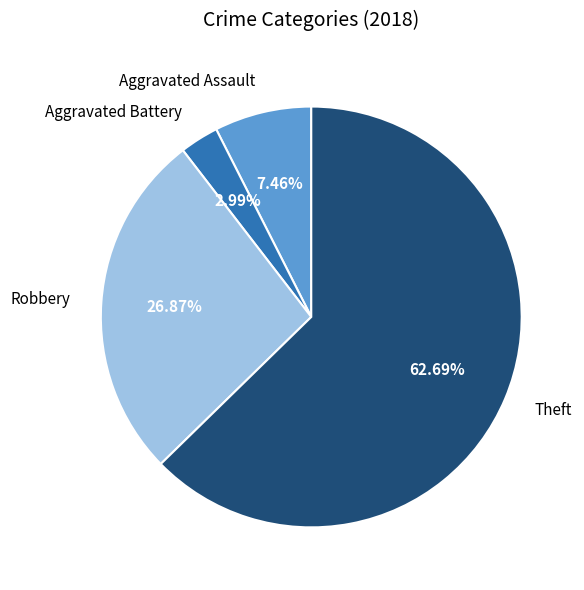

Is there a majority slice in this chart?

Yes